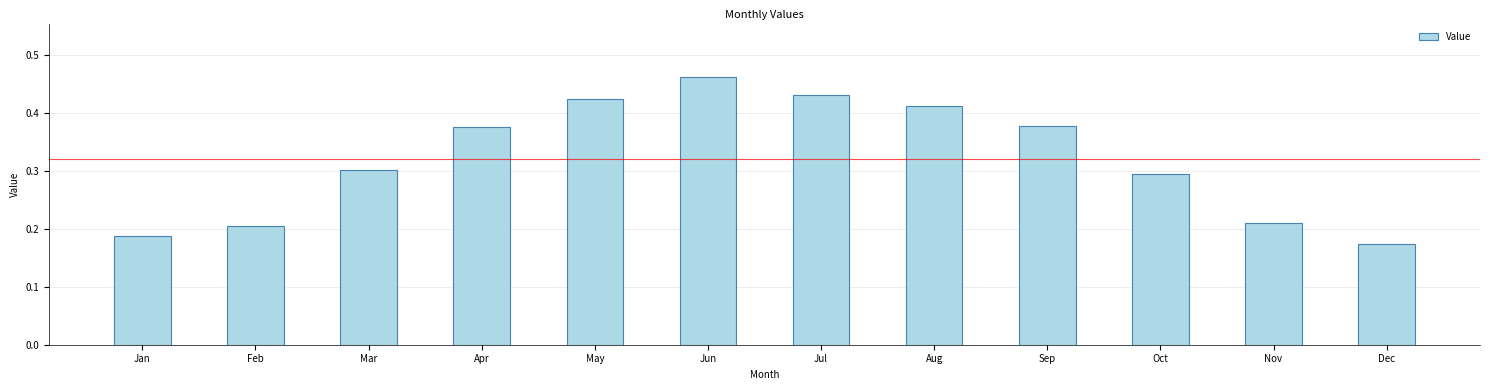

At which category does the chart reach its peak across all series?

Jun